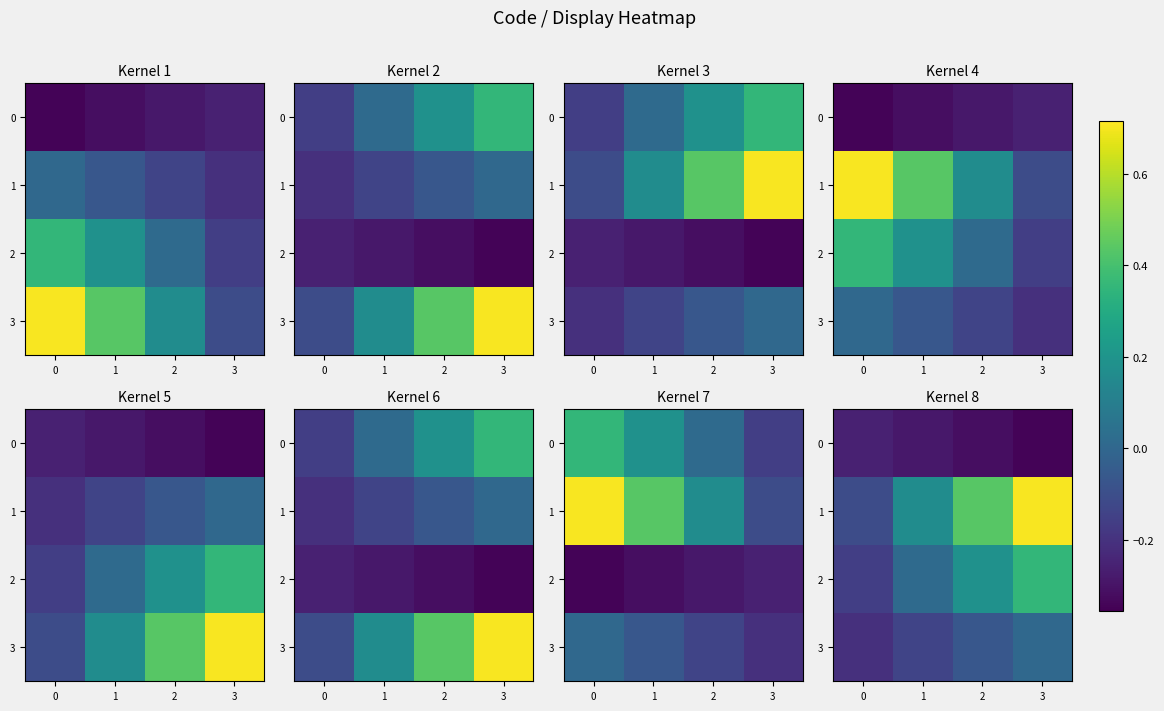

What is the minimum value for 0?

-0.3